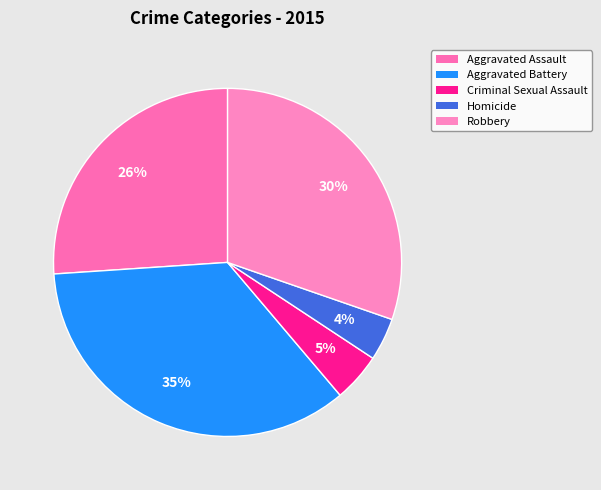

To the nearest percent, what is the difference between the largest and smallest slice percentages?

31%